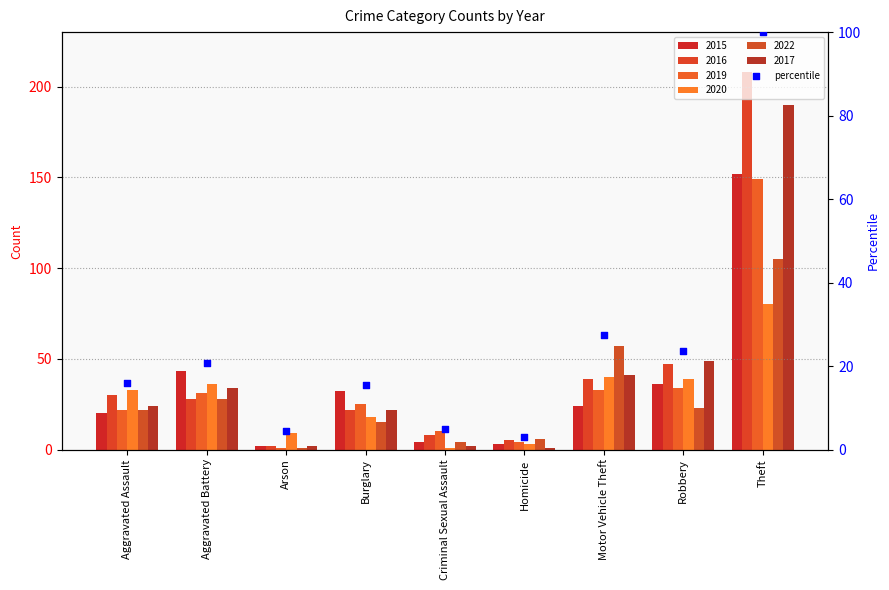

Approximately how many times larger is the value at Theft compared to Aggravated Battery?

4.8